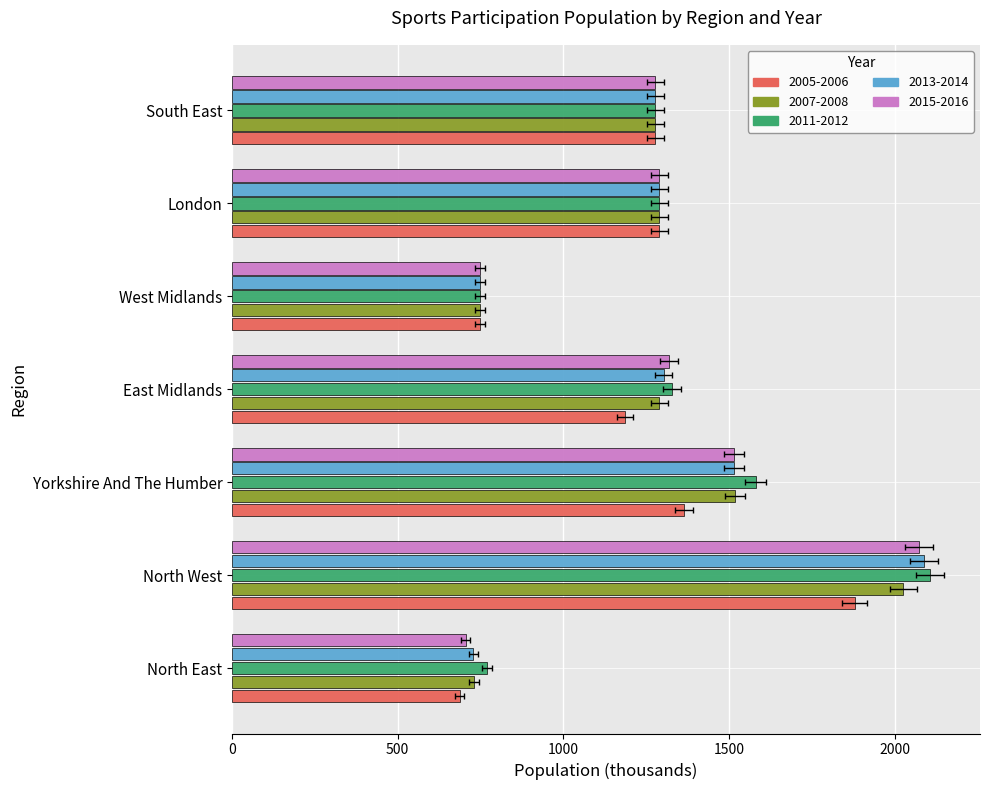

The value of 2015-2016 at North East is 1224.3. True or false?

False